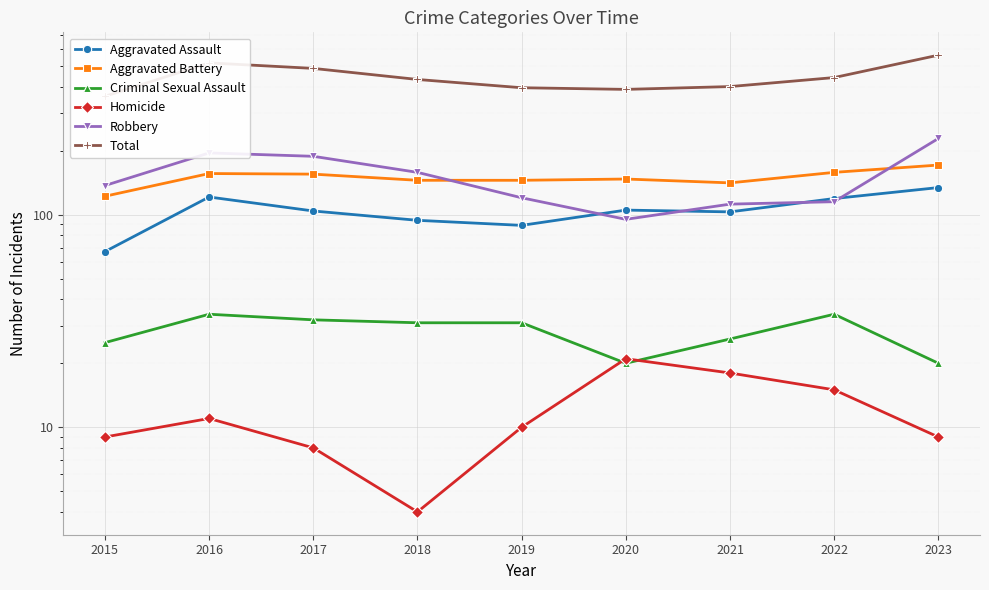

Reading left to right, list all the values displayed in this chart.

Aggravated Assault: 2015=67	2016=121	2017=104	2018=94	2019=89	2020=105	2021=103	2022=119	2023=134
Aggravated Battery: 2015=122	2016=156	2017=155	2018=145	2019=145	2020=147	2021=141	2022=158	2023=171
Criminal Sexual Assault: 2015=25	2016=34	2017=32	2018=31	2019=31	2020=20	2021=26	2022=34	2023=20
Homicide: 2015=9	2016=11	2017=8	2018=4	2019=10	2020=21	2021=18	2022=15	2023=9
Robbery: 2015=137	2016=195	2017=188	2018=158	2019=120	2020=95	2021=112	2022=115	2023=228
Total: 2015=360	2016=517	2017=487	2018=432	2019=395	2020=388	2021=400	2022=441	2023=562